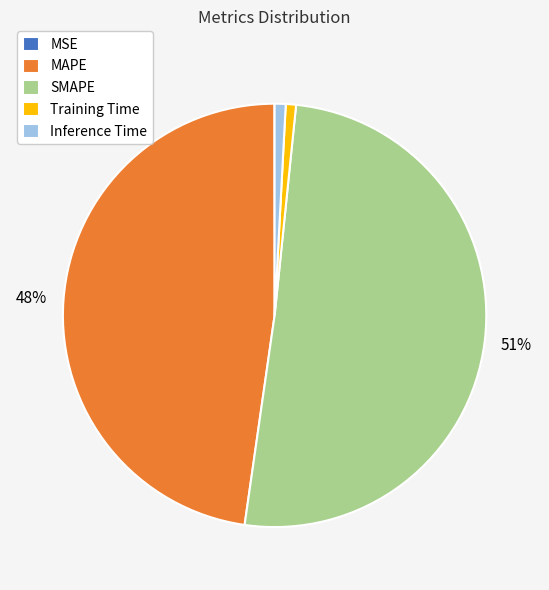

To the nearest percent, what is the combined percentage of MAPE and Inference Time?

49%